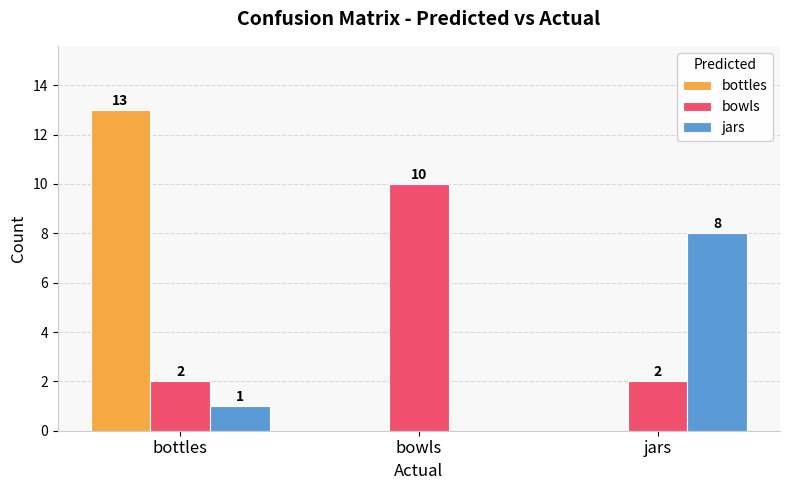

Between bottles and jars, which series saw the biggest shift?

bottles